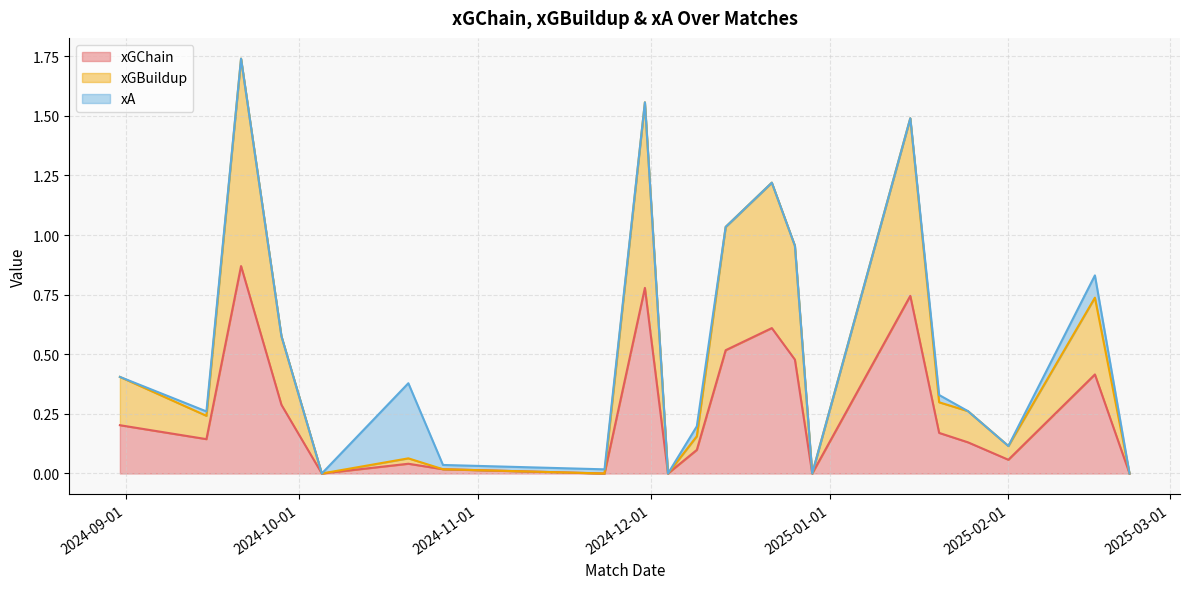

Which category has the lowest value in the xGChain series?

2024-10-05